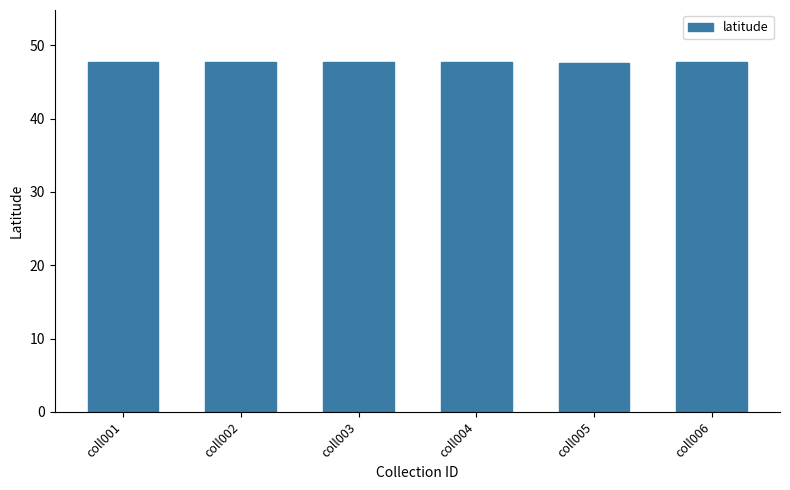

What is the minimum value shown in the chart?

47.6